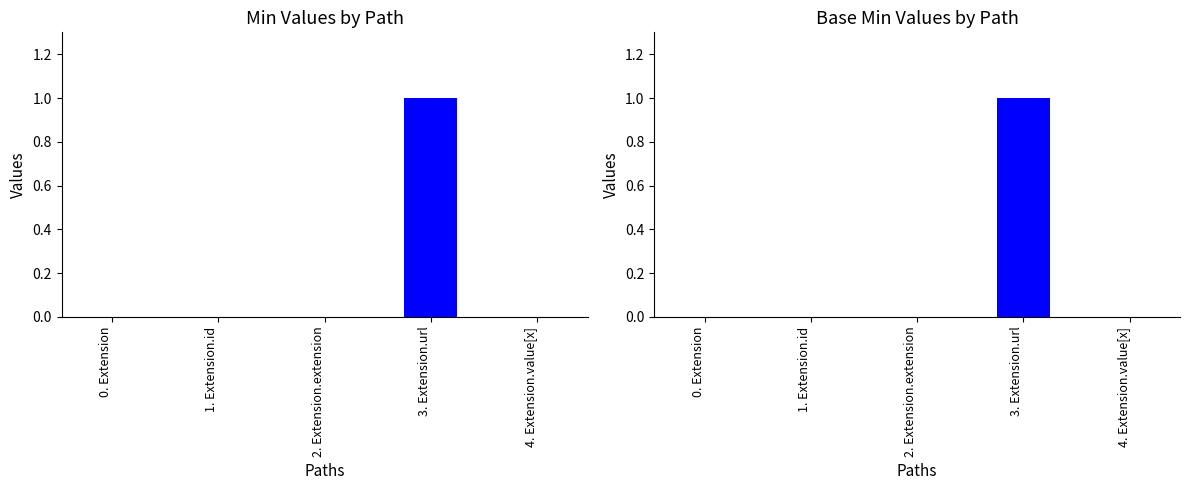

Which category has the lowest value in the Min series?

0. Extension